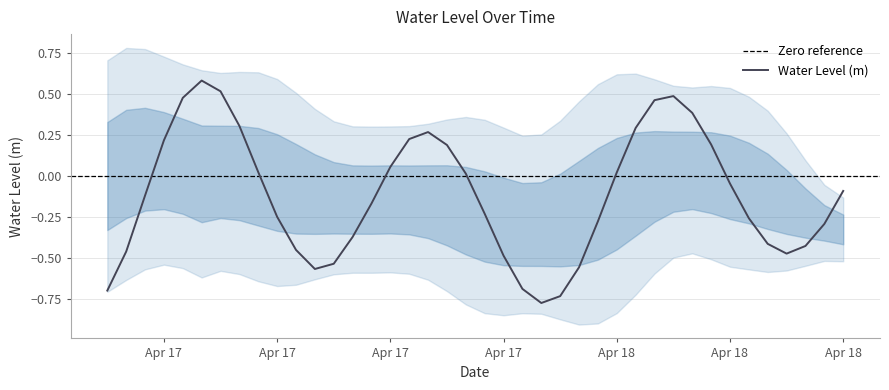

The chart shows a value of -0.5 at 2025-04-17 01:00:00. True or false?

True